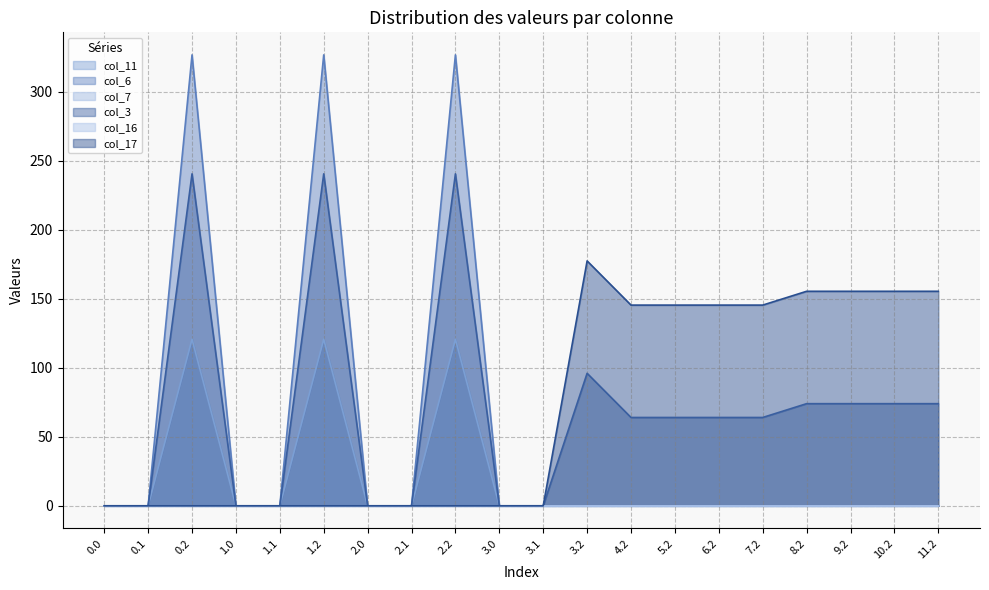

Does the chart have visible grid lines?

Yes